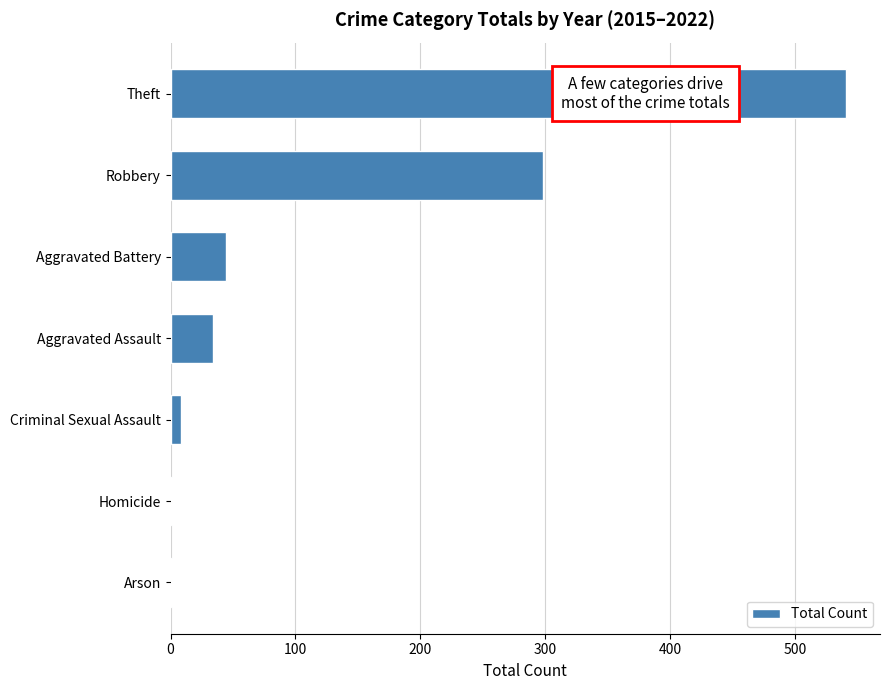

Are the bars horizontal?

Yes